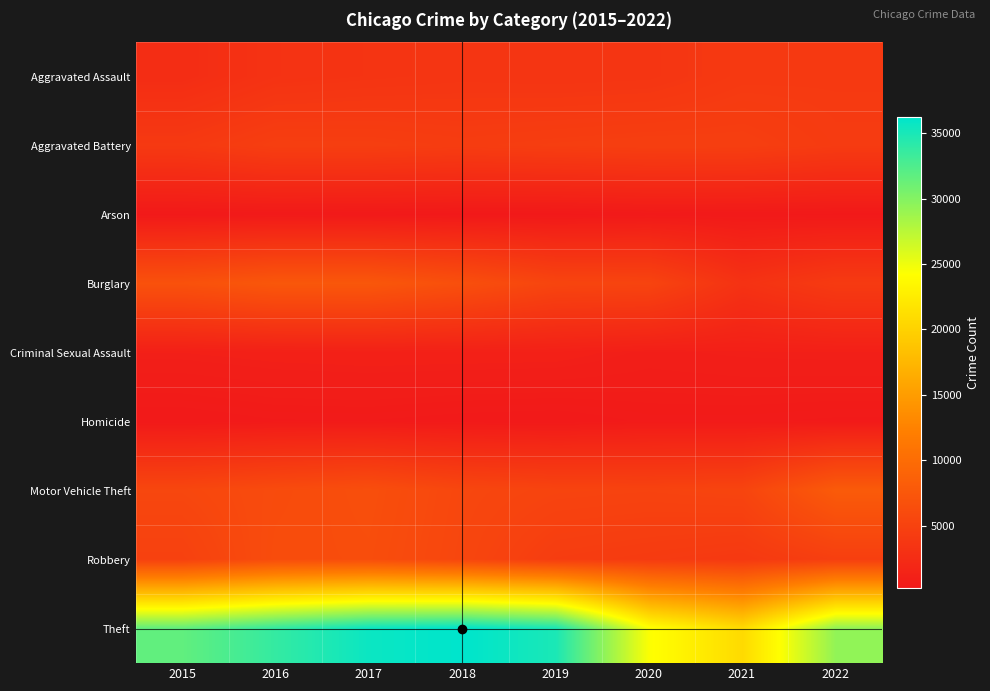

Which series has the largest total across all categories?

Theft